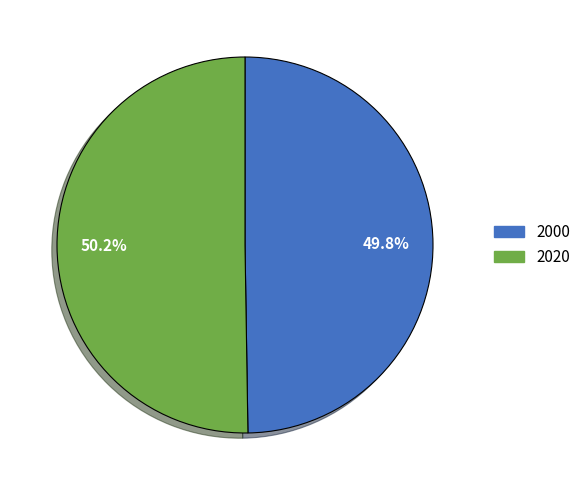

Is there a majority slice in this chart?

Yes